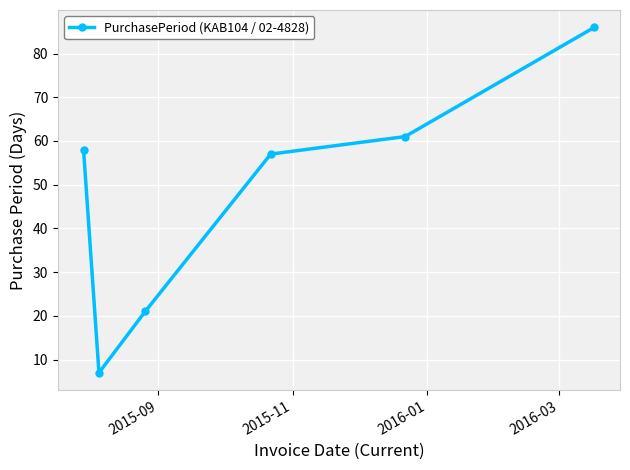

What is the smallest value displayed?

7